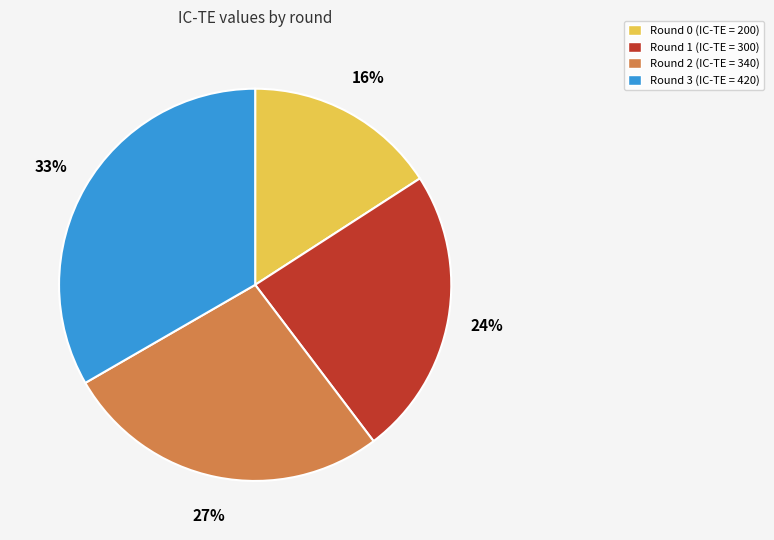

How many slices are in this pie chart?

4